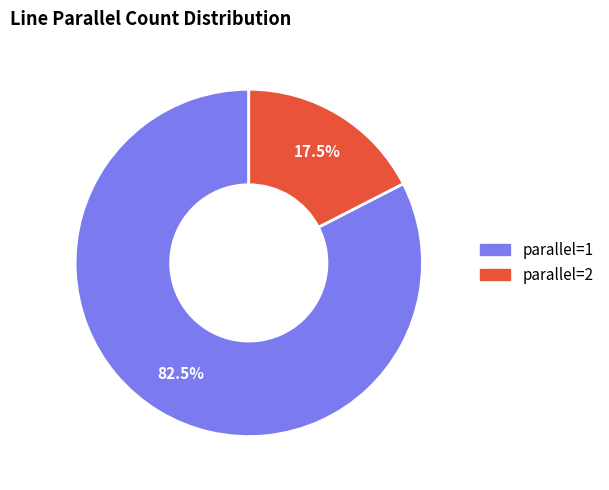

What is the smallest slice in the pie chart?

parallel=2